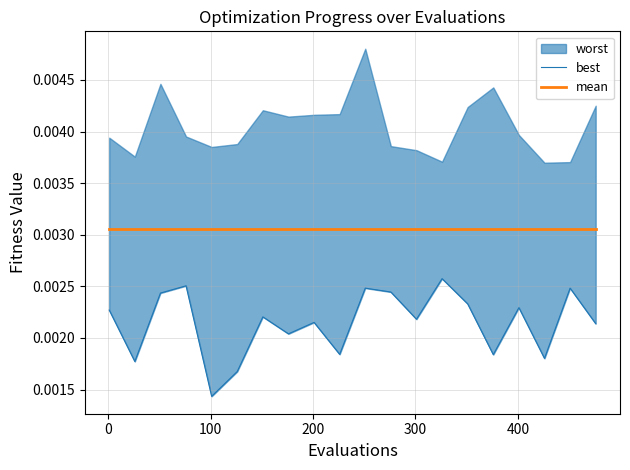

At how many categories does at least one series exceed 0?

20